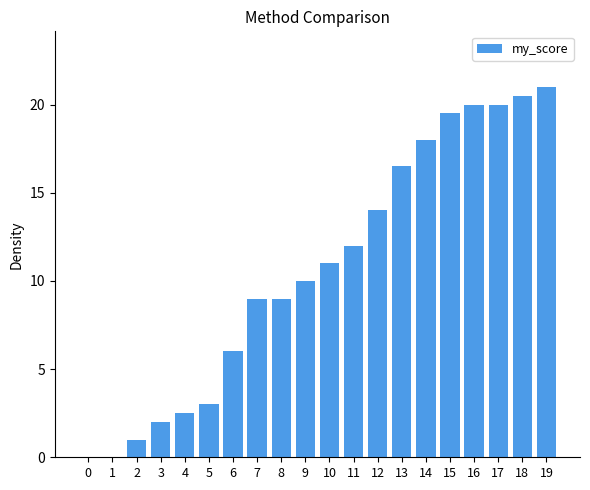

Approximately how many times larger is the value at 6 compared to 9?

0.6